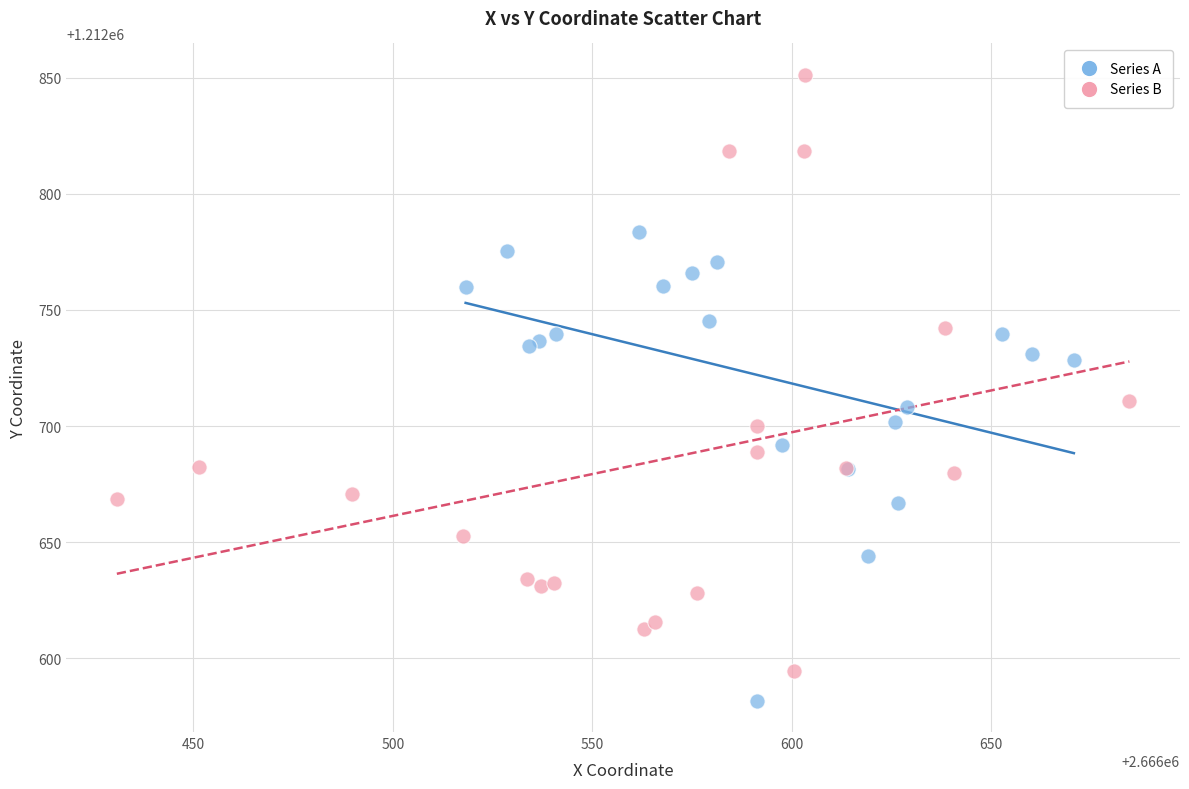

What are all the series names shown in the legend?

Series A, Series B